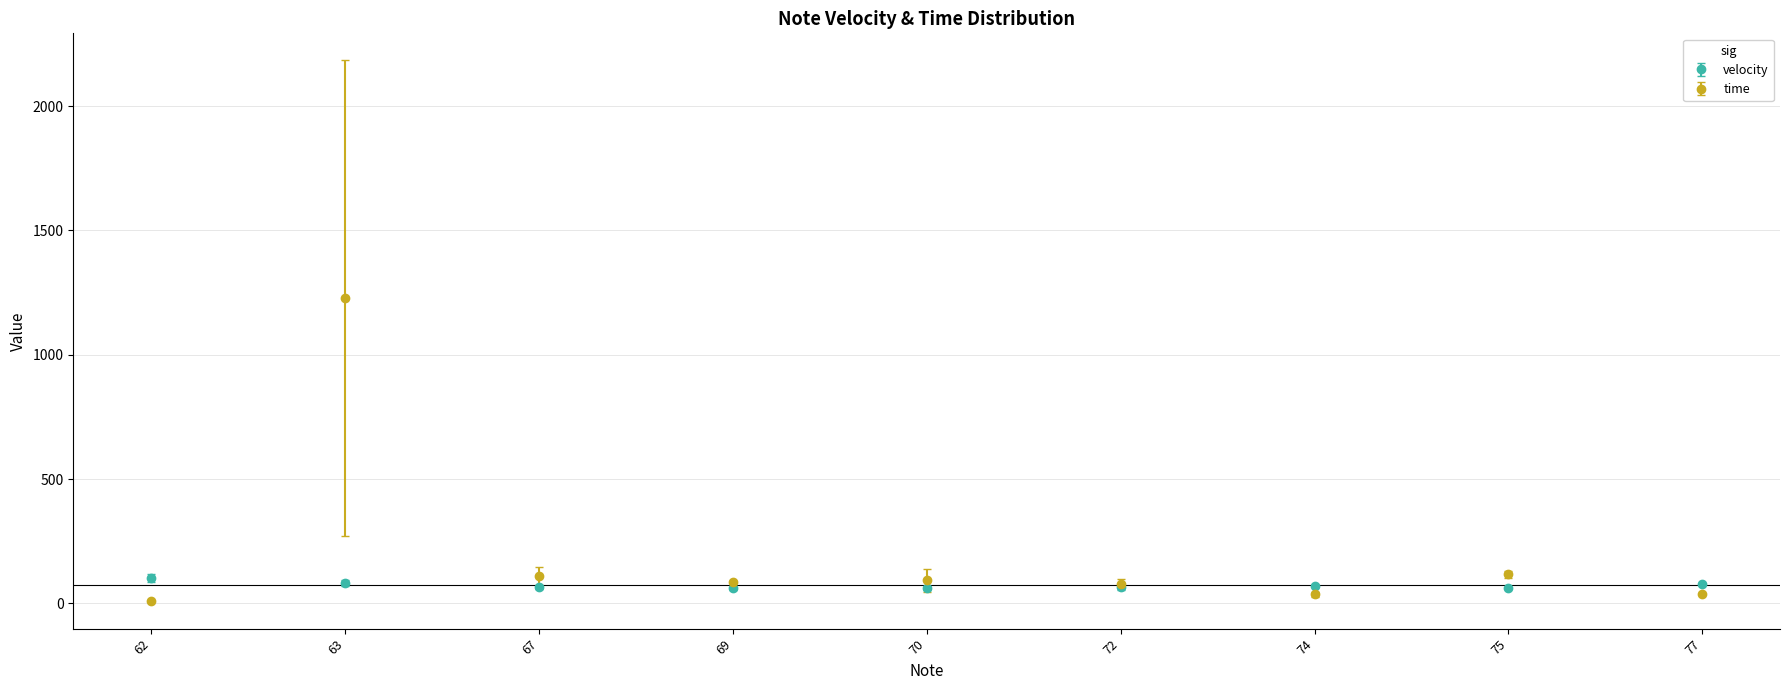

At which category is the sum across all series the highest?

63